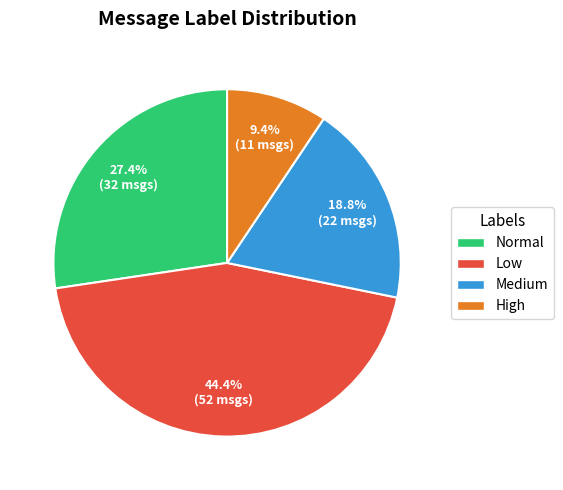

What is the ratio of the value at High to the value at Normal?

0.3